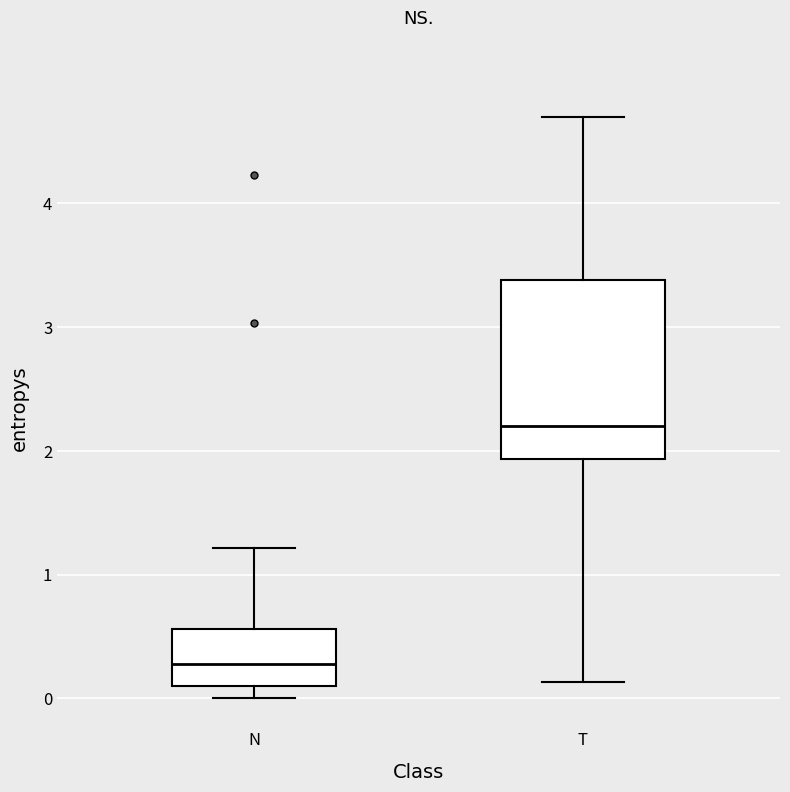

Reading left to right, transcribe this box plot: for each box, give where its median line is, the range the box spans, and where its two whiskers end, as read against the y-axis. The values are not printed on the chart, so give them approximately, as read against the axis.

N: median 0.3, box 0.1 to 0.6, whiskers 0.0 to 1.2
T: median 2.2, box 1.9 to 3.4, whiskers 0.1 to 4.7